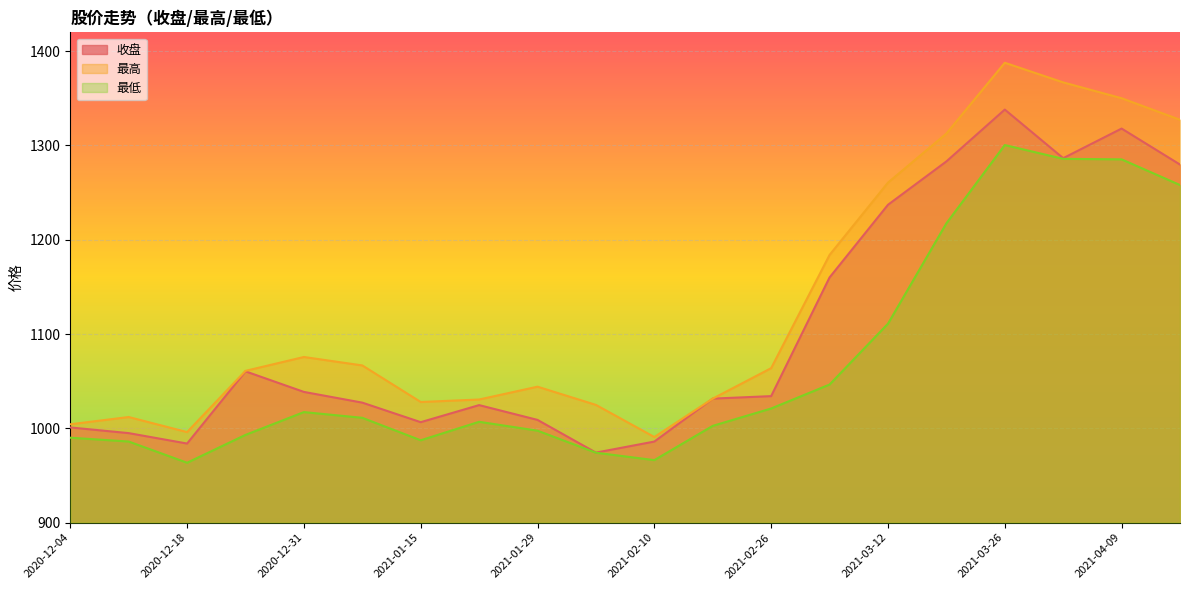

How many lines are shown in the chart?

3